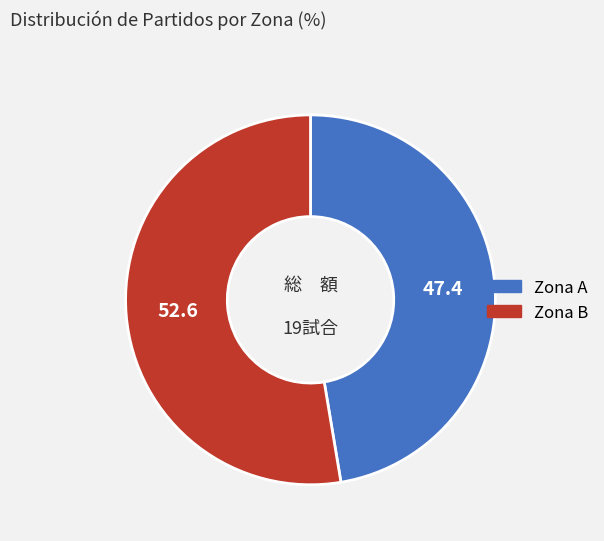

Does any single category account for the majority?

Yes